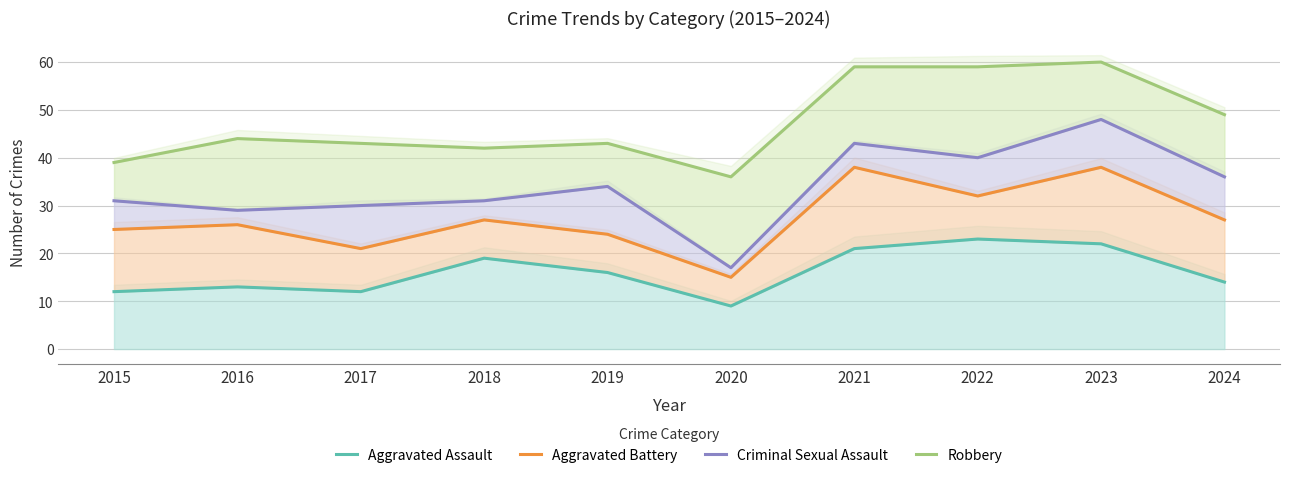

What is the greatest value displayed?

60